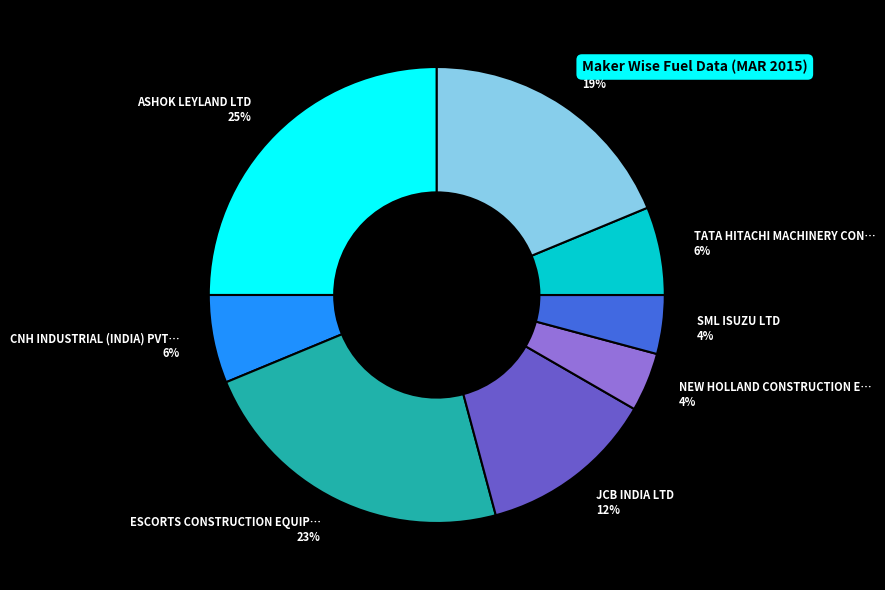

Count the number of slices in the pie.

8